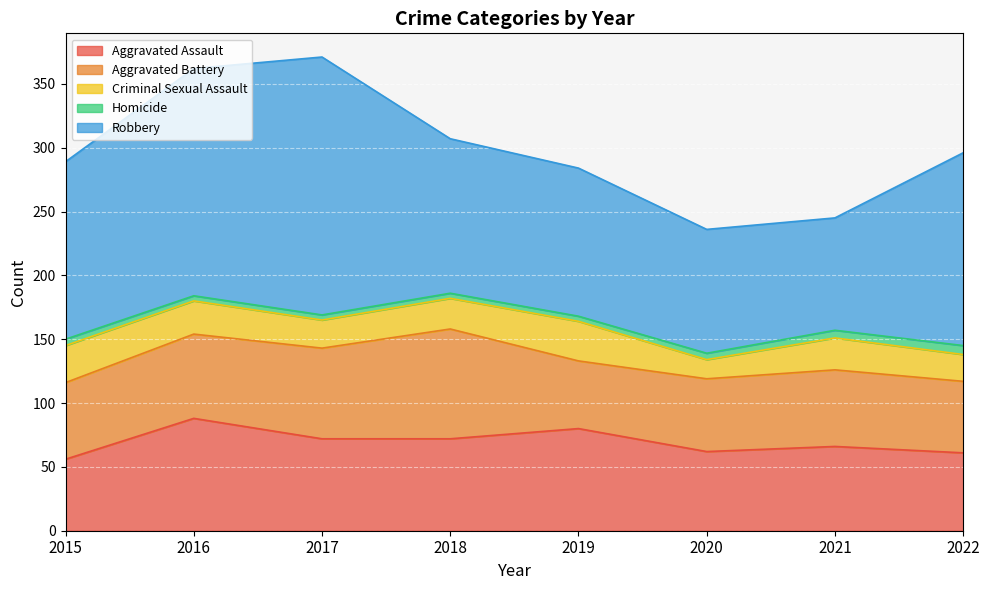

True or false: Aggravated Assault has a value of 94 at 2022.

False